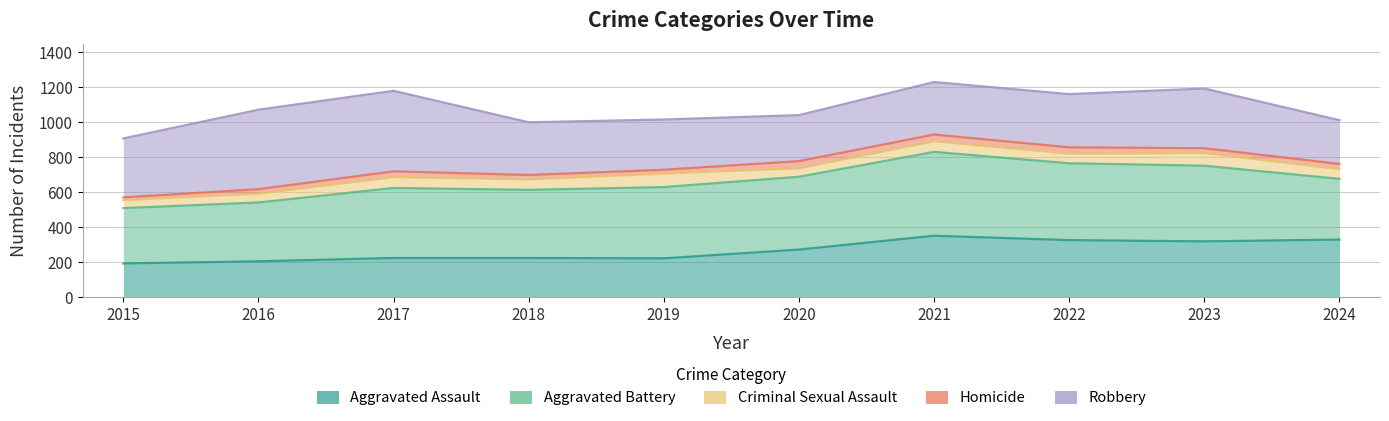

Reading right to left, transcribe all the data shown in this chart.

Aggravated Assault: 330	320	327	352	273	223	225	225	206	194
Aggravated Battery: 677	752	766	831	689	630	614	625	542	510
Criminal Sexual Assault: 732	824	821	892	737	707	674	687	592	556
Homicide: 762	852	857	930	778	729	699	720	618	571
Robbery: 1012	1193	1161	1230	1041	1016	1000	1180	1072	908